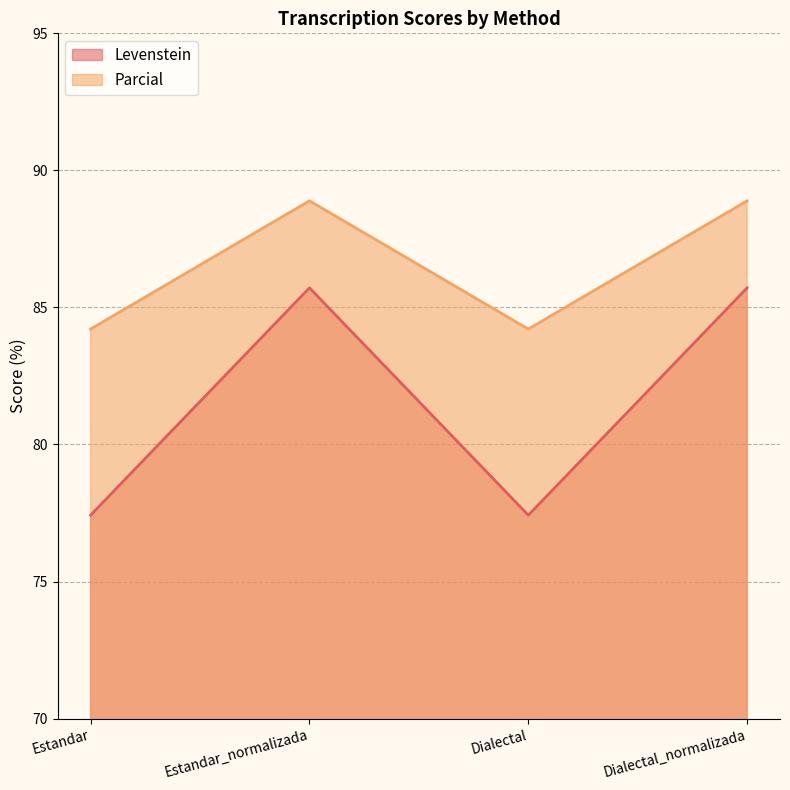

What is the difference between the maximum and minimum values in the Levenstein series?

8.3